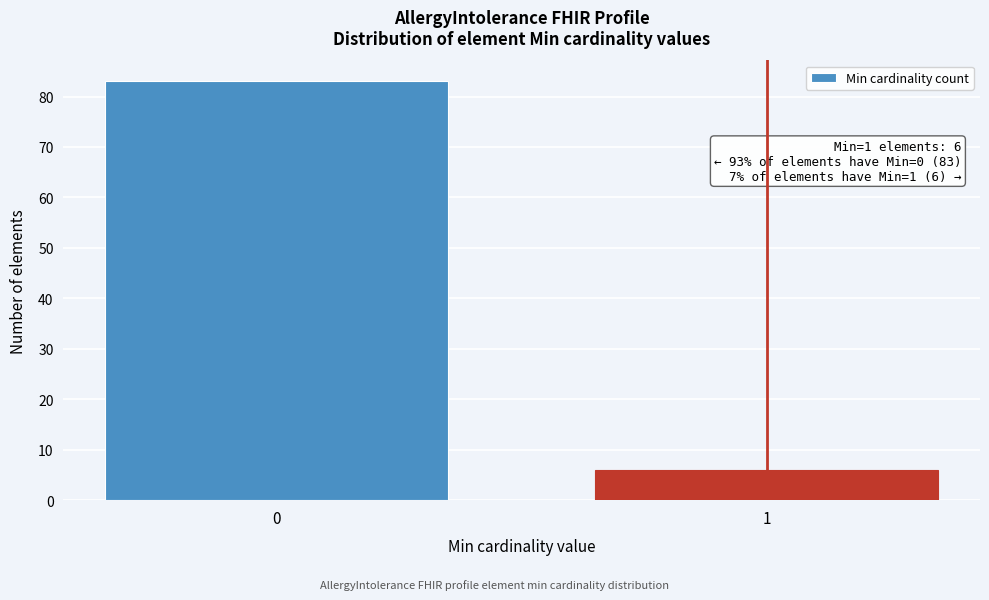

Reading left to right, list all the values displayed in this chart.

0=83	1=6